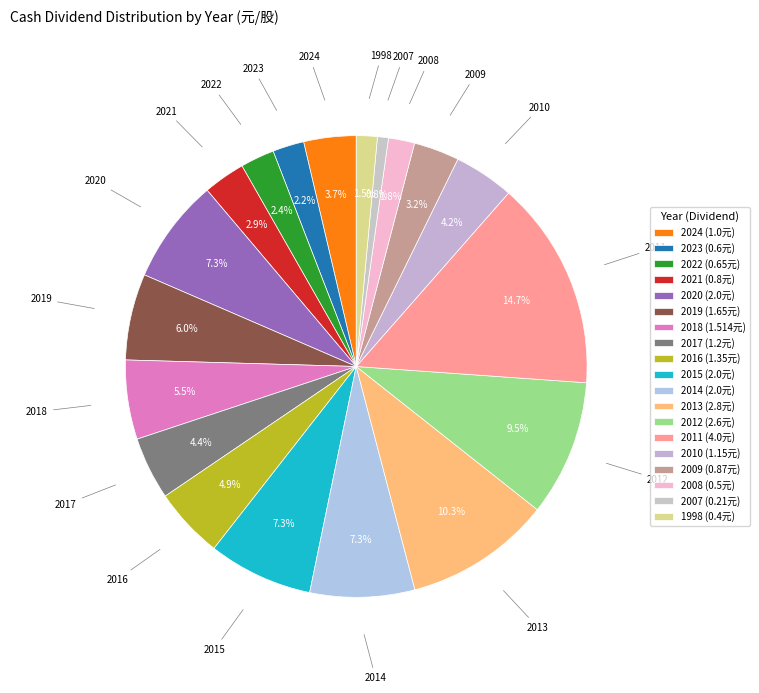

Count the number of slices in the pie.

19